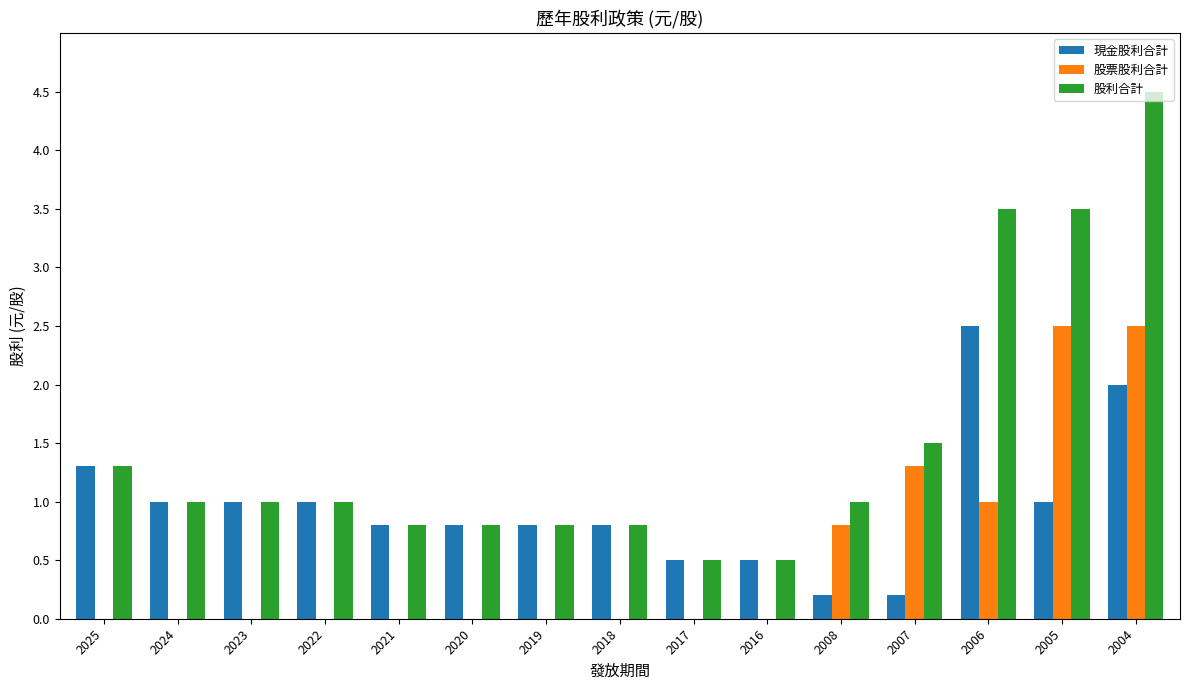

True or false: 現金股利合計 has a value of 1.5 at 2023.

False